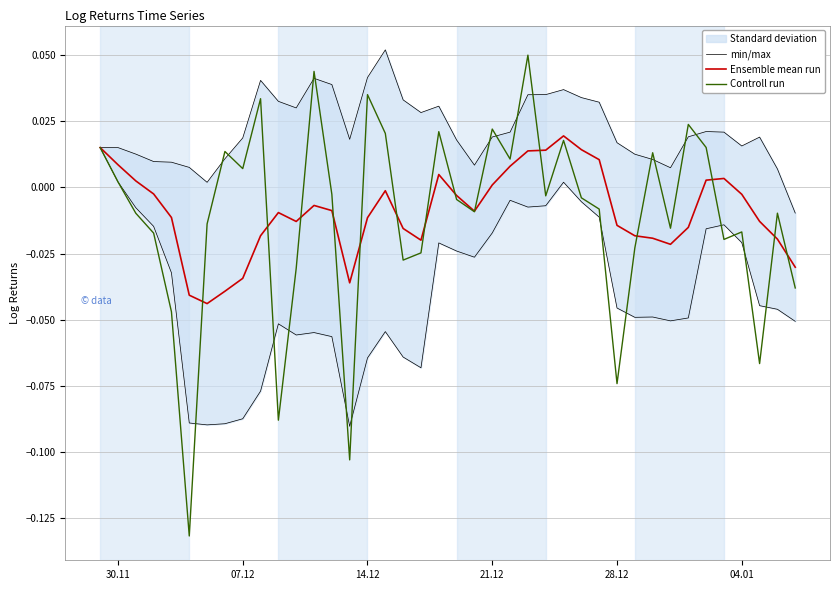

Reading left to right, what are all the values shown in this chart?

min/max: 0.0	0.0	0.0	0.0	0.0	0.0	0.0	0.0	0.0	0.0	0.0	0.0	0.0	0.0	0.0	0.0	0.1	0.0	0.0	0.0	0.0	0.0	0.0	0.0	0.0	0.0	0.0	0.0	0.0	0.0	0.0	0.0	0.0	0.0	0.0	0.0	0.0	0.0	0.0	-0.0
Ensemble mean run: 0.0	0.0	0.0	-0.0	-0.0	-0.0	-0.0	-0.0	-0.0	-0.0	-0.0	-0.0	-0.0	-0.0	-0.0	-0.0	-0.0	-0.0	-0.0	0.0	-0.0	-0.0	0.0	0.0	0.0	0.0	0.0	0.0	0.0	-0.0	-0.0	-0.0	-0.0	-0.0	0.0	0.0	-0.0	-0.0	-0.0	-0.0
Controll run: 0.0	0.0	-0.0	-0.0	-0.0	-0.1	-0.0	0.0	0.0	0.0	-0.1	-0.0	0.0	-0.0	-0.1	0.0	0.0	-0.0	-0.0	0.0	-0.0	-0.0	0.0	0.0	0.0	-0.0	0.0	-0.0	-0.0	-0.1	-0.0	0.0	-0.0	0.0	0.0	-0.0	-0.0	-0.1	-0.0	-0.0